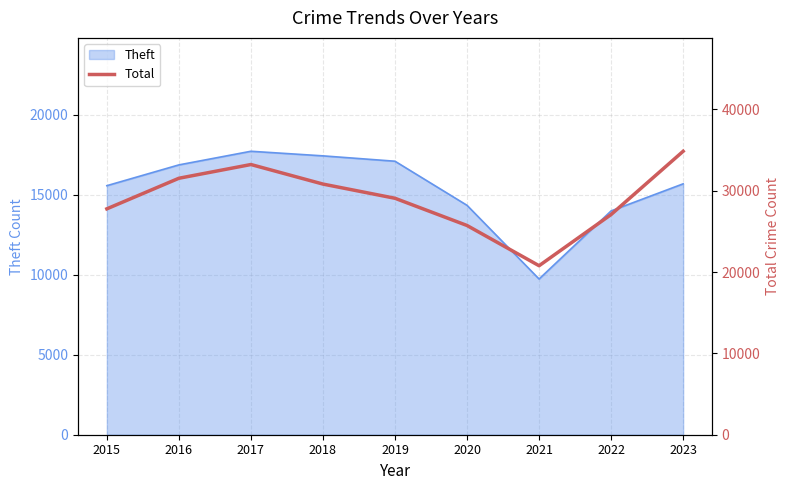

How many lines are shown in the chart?

1